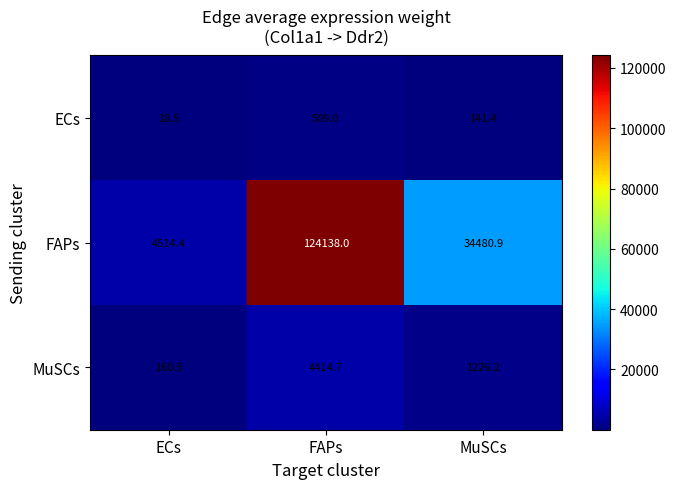

Reading left to right, what are all the values shown in this chart?

ECs: 18.5	509.0	141.4
FAPs: 4514.4	124138.0	34480.9
MuSCs: 160.5	4414.7	1226.2